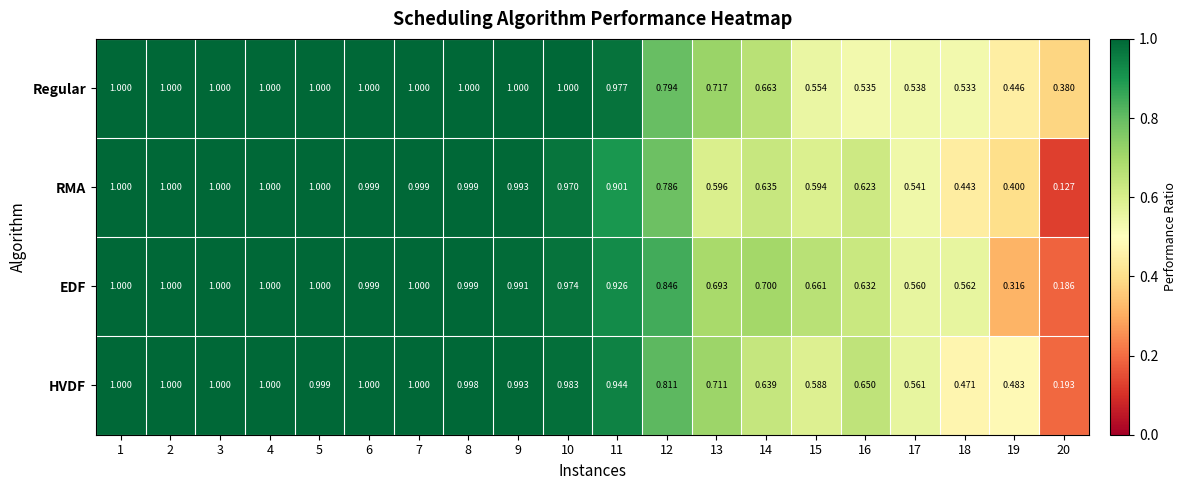

Which series has the largest total across all categories?

Regular